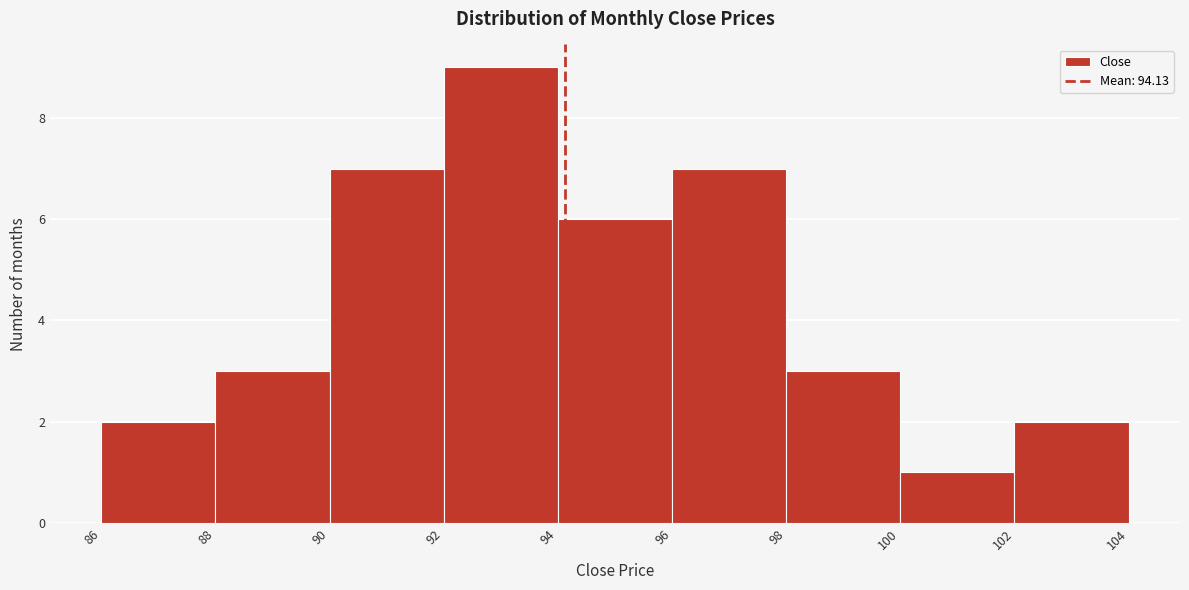

Reading left to right, list every bar in this chart as the range it spans on the x-axis followed by its height. The values are not printed on the chart, so give them approximately, as read against the axis.

86 to 88: 2
88 to 90: 3
90 to 92: 7
92 to 94: 9
94 to 96: 6
96 to 98: 7
98 to 100: 3
100 to 102: 1
102 to 104: 2